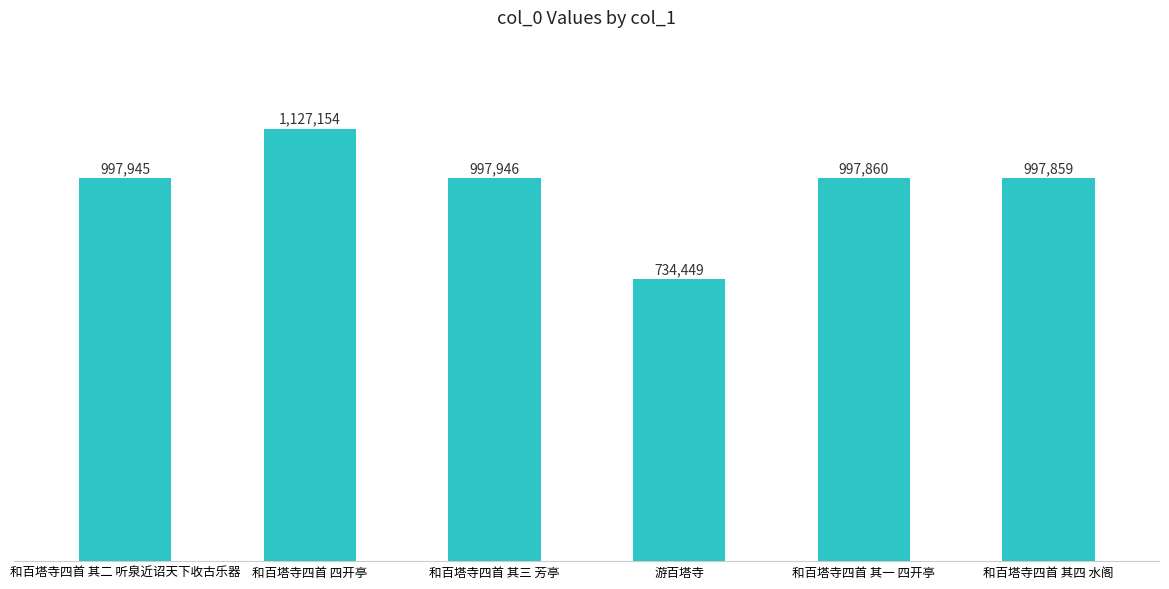

Is it true that the value at 游百塔寺 is 359992?

False